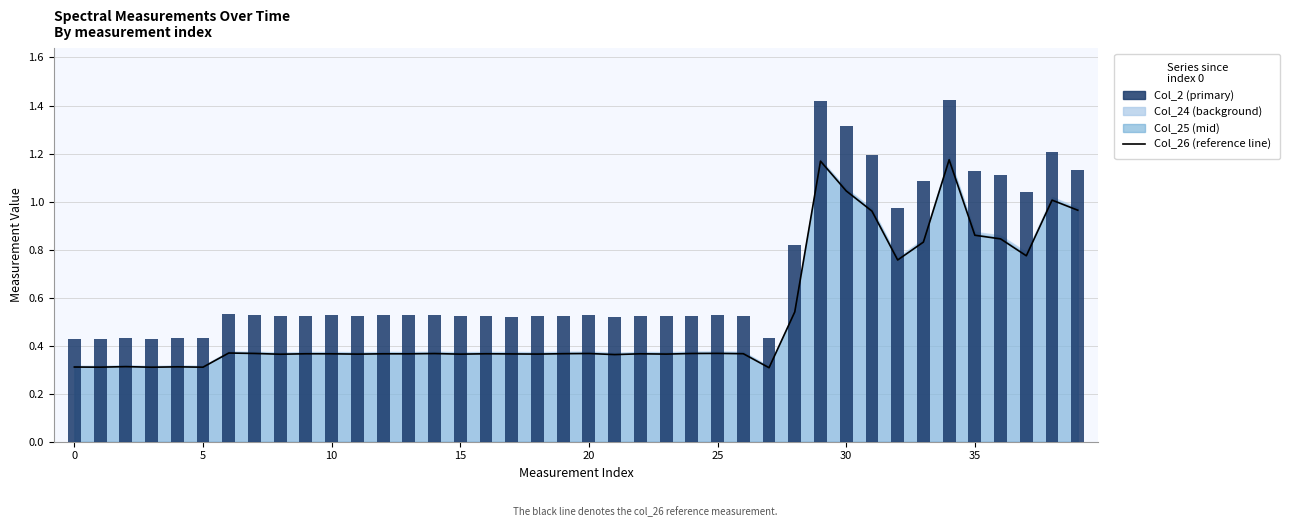

Which series has the largest range (max minus min)?

Col_2 (primary measurement)